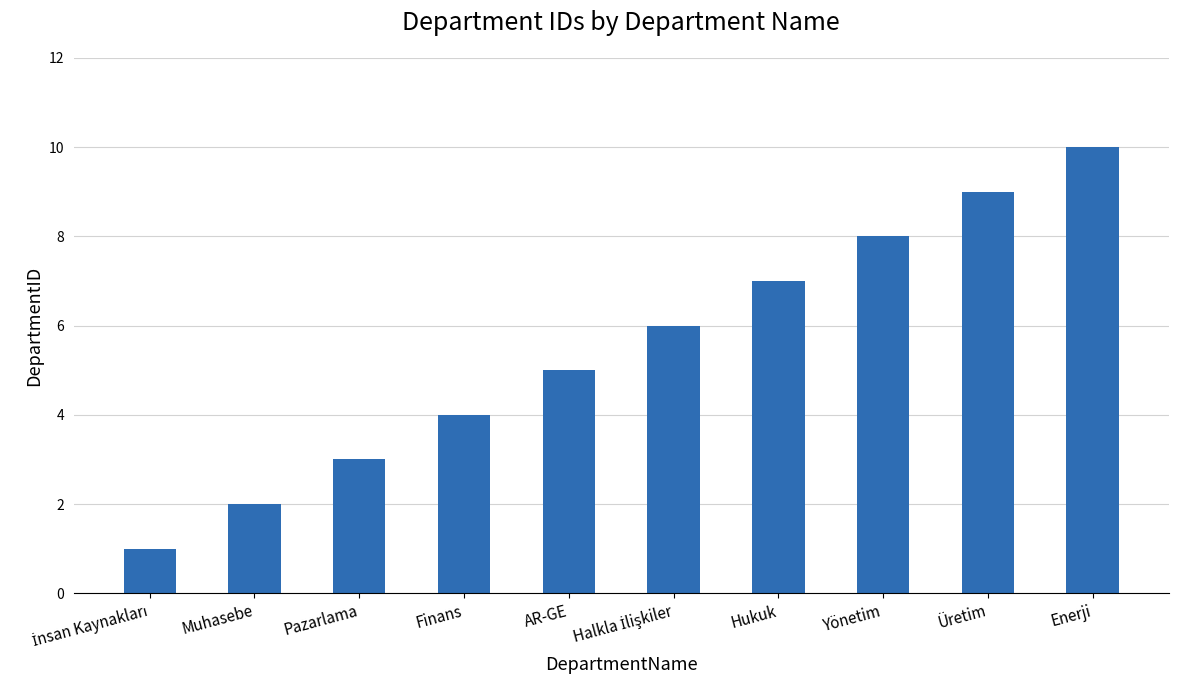

The chart shows a value of 4 at Hukuk. True or false?

False